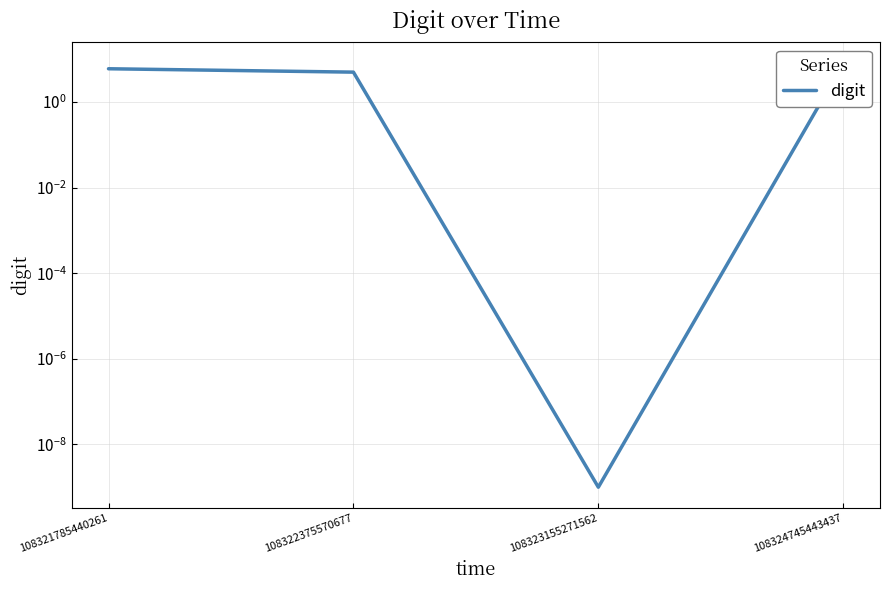

How many values are below 6?

2